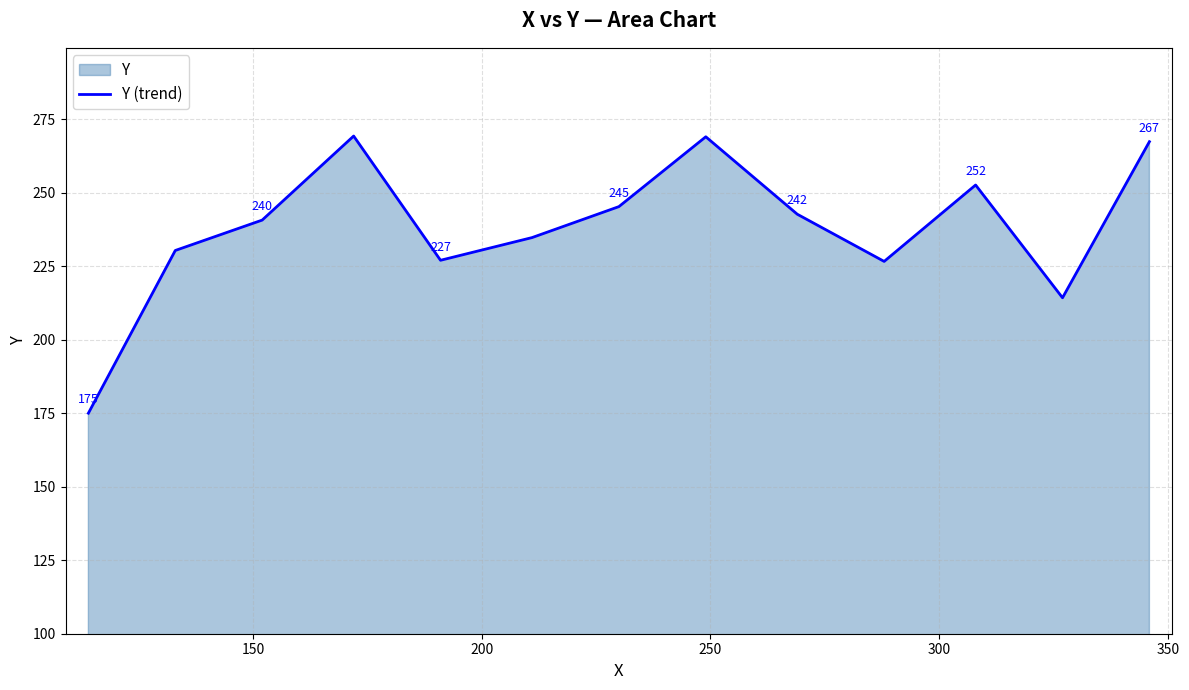

What is the smallest value displayed?

175.0